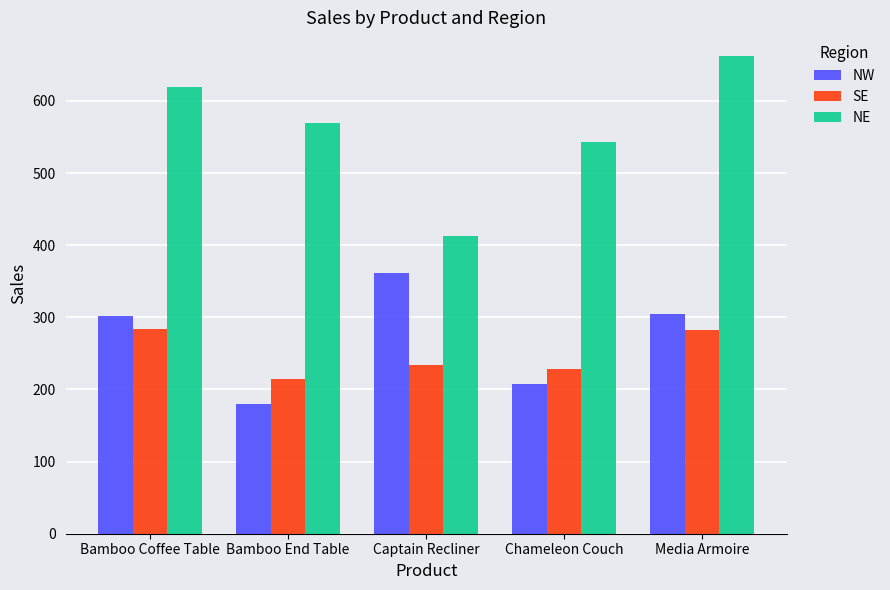

Is the value of NW at Bamboo End Table greater than the value of SE at Chameleon Couch?

No